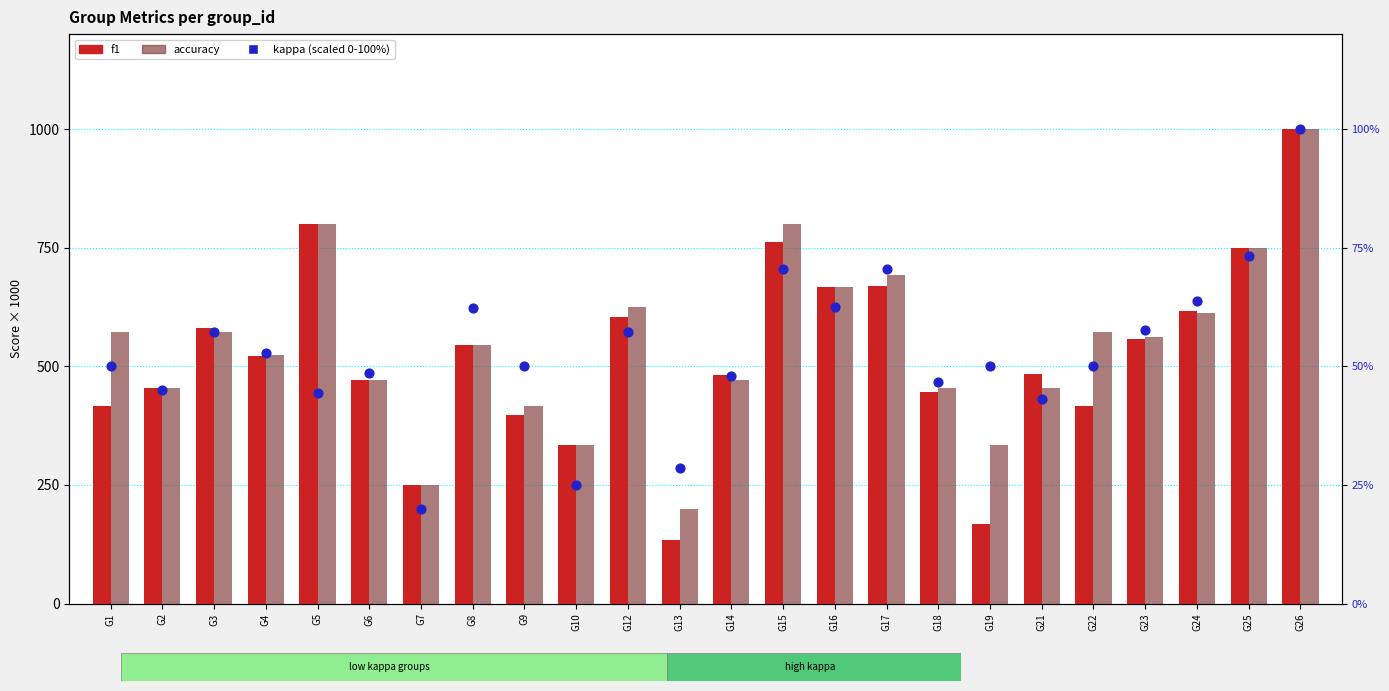

Which series contains the highest Y value?

f1